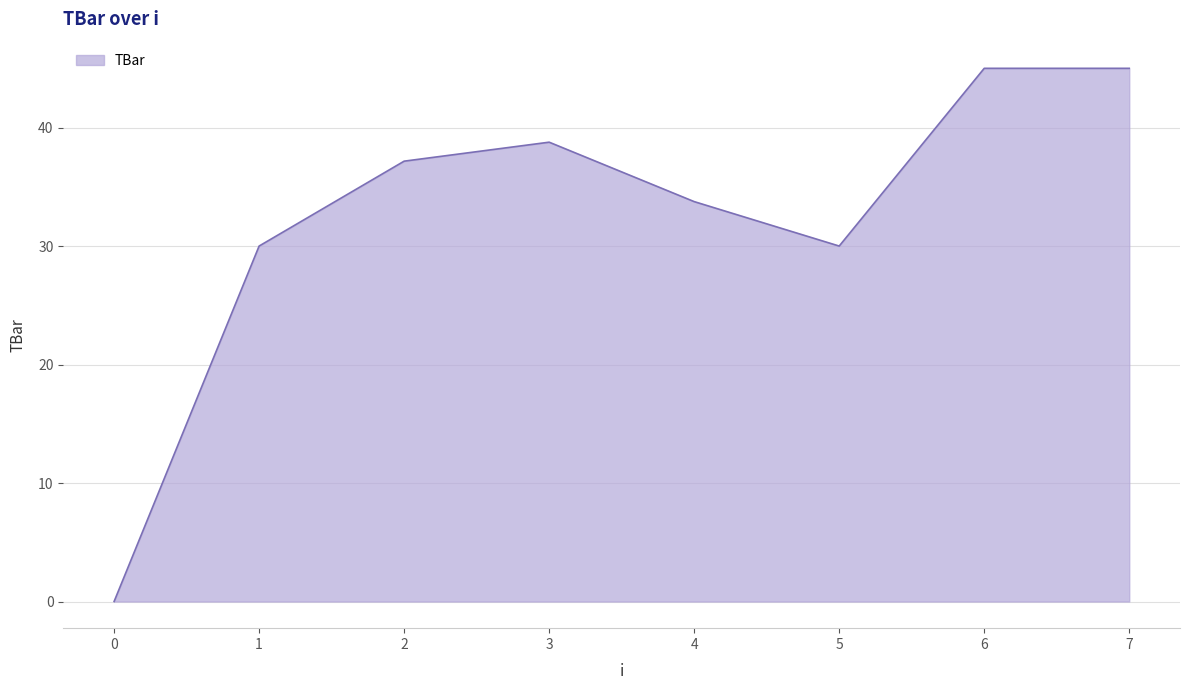

Where is the first local maximum?

3